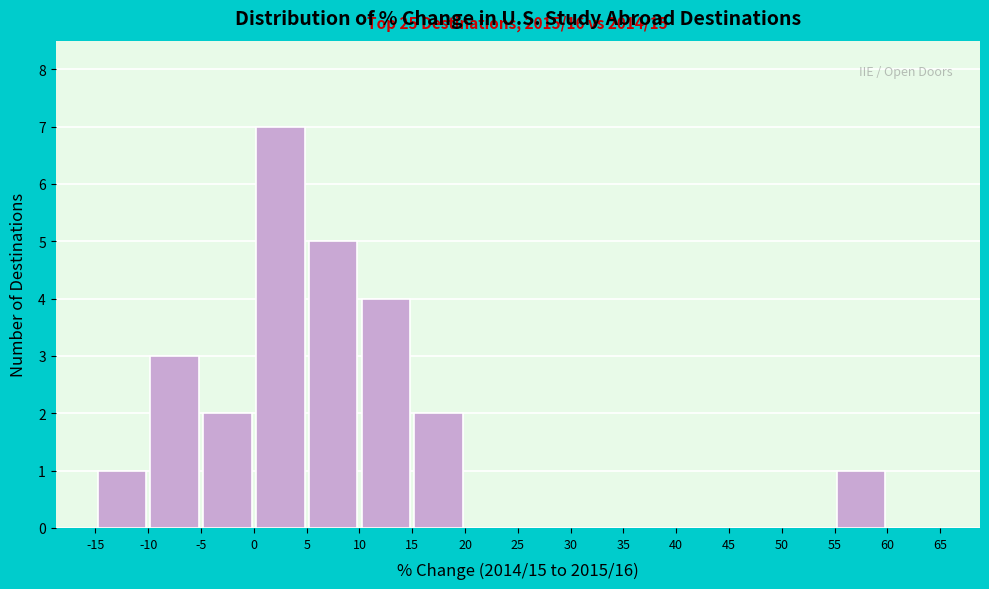

Over which range of the x-axis is the bar tallest?

0 to 5